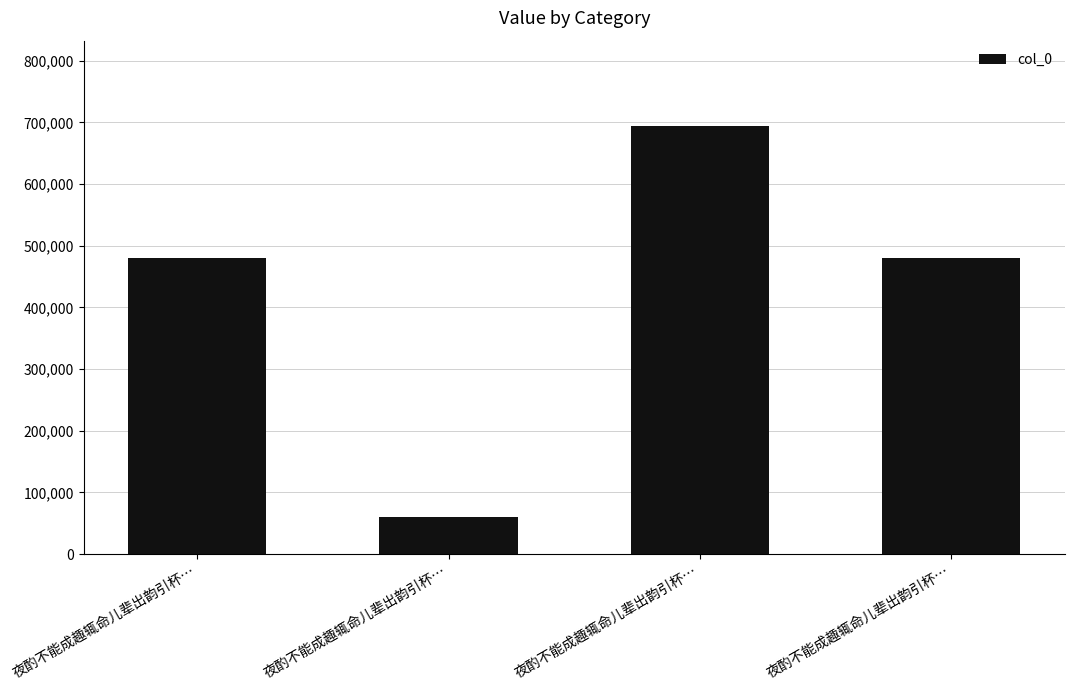

How many categories are shown in the chart?

4